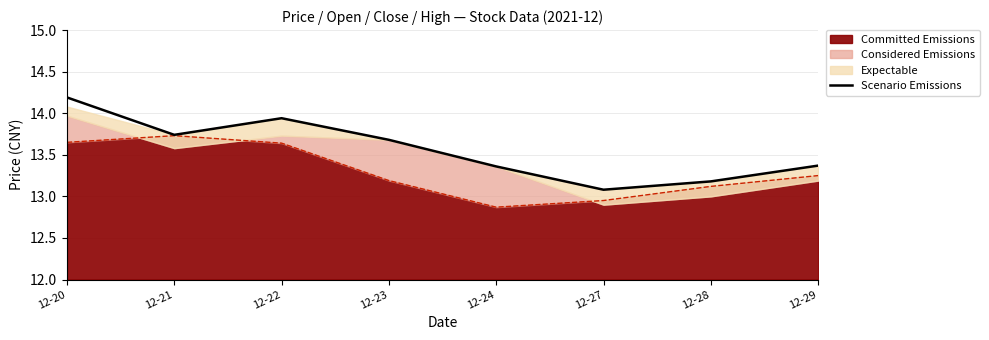

True or false: there are more than 0 points higher than both neighbors.

True